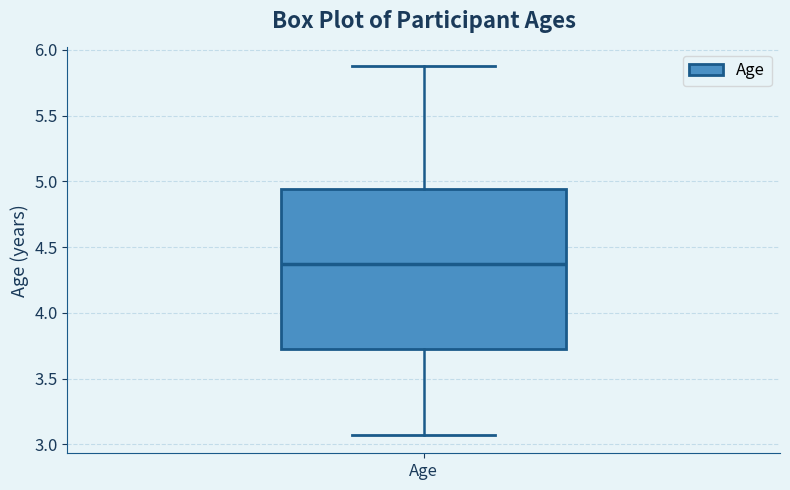

Transcribe this box plot: give where the median line is, the range the box spans, and where the two whiskers end, as read against the y-axis. The values are not printed on the chart, so give them approximately, as read against the axis.

median 4.35, box 3.75 to 4.95, whiskers 3.05 to 5.90